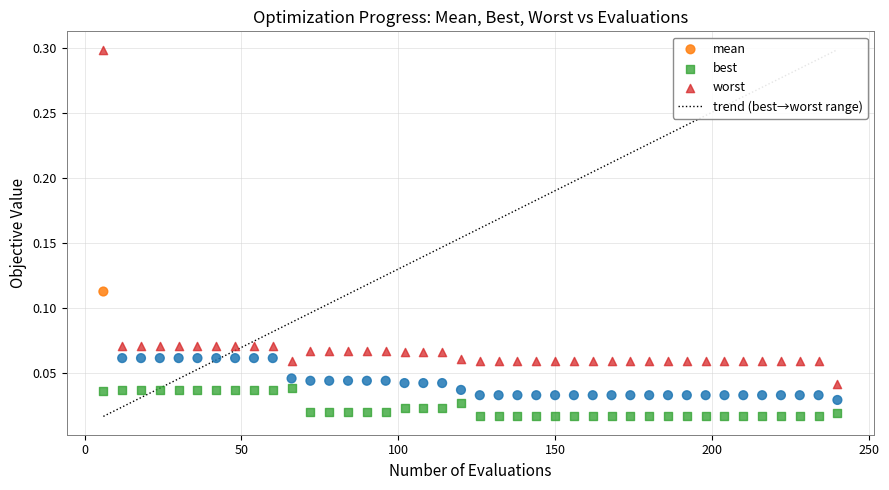

Which series contains the lowest Y value?

best